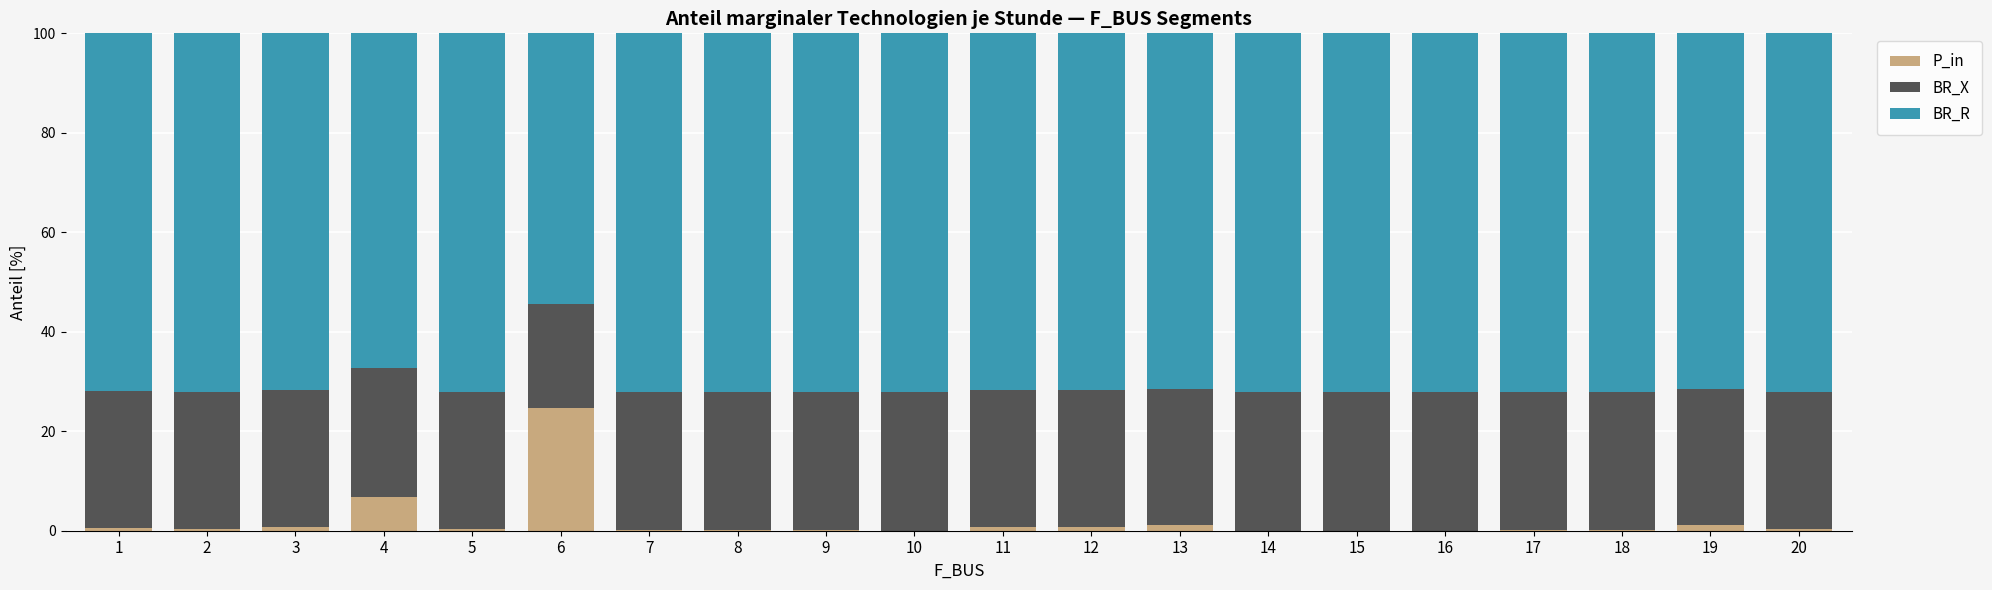

What is the total value across all series at 13?

100.0